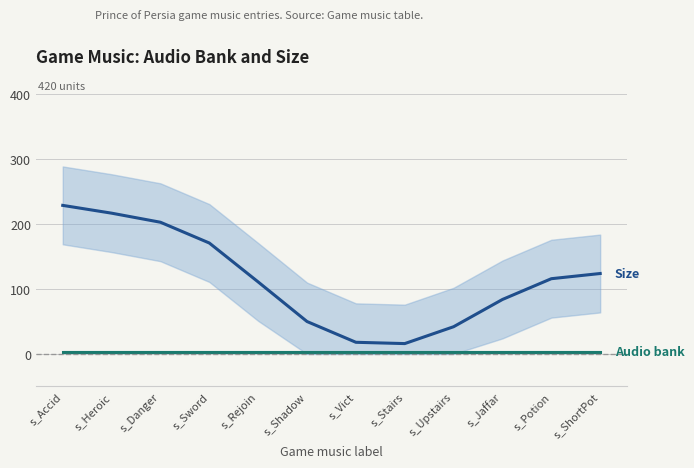

What is the approximate value of Audio bank at s_Upstairs?

3